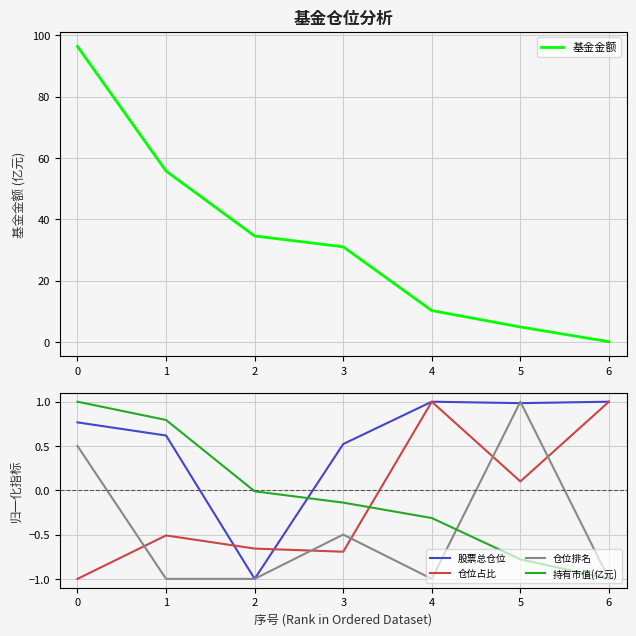

Where is 股票总仓位 nearest to the value 0?

3